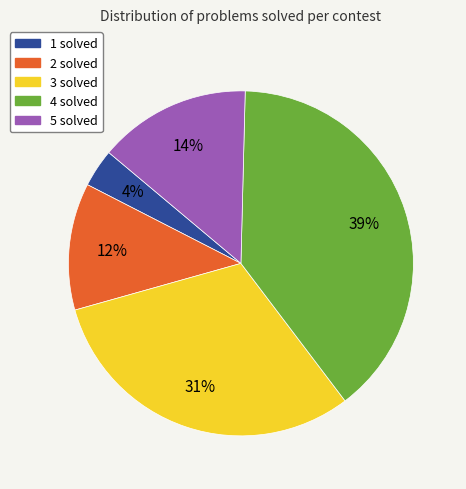

Is there any slice that represents more than half of the pie?

No